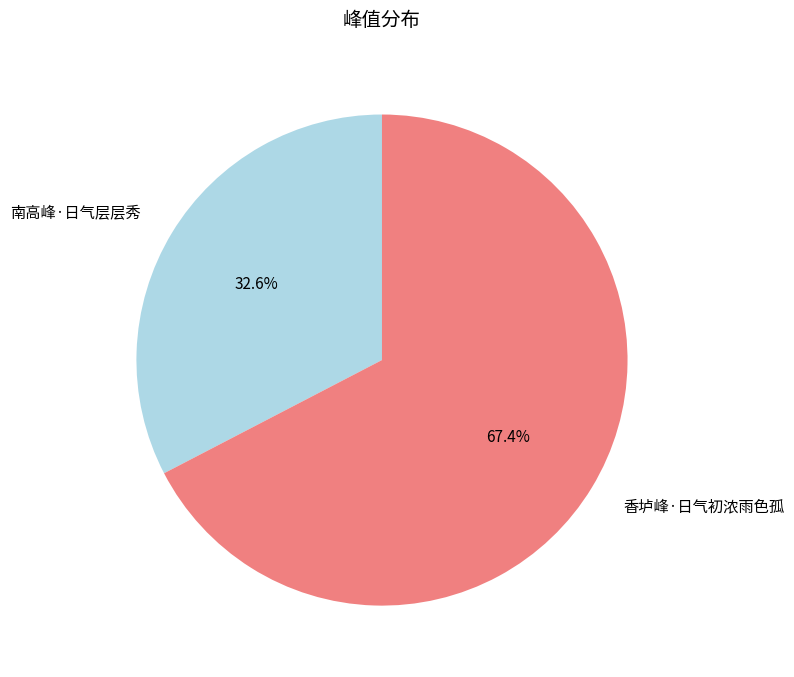

What percentage is the 南高峰·日气层层秀 slice, to the nearest percent?

33%